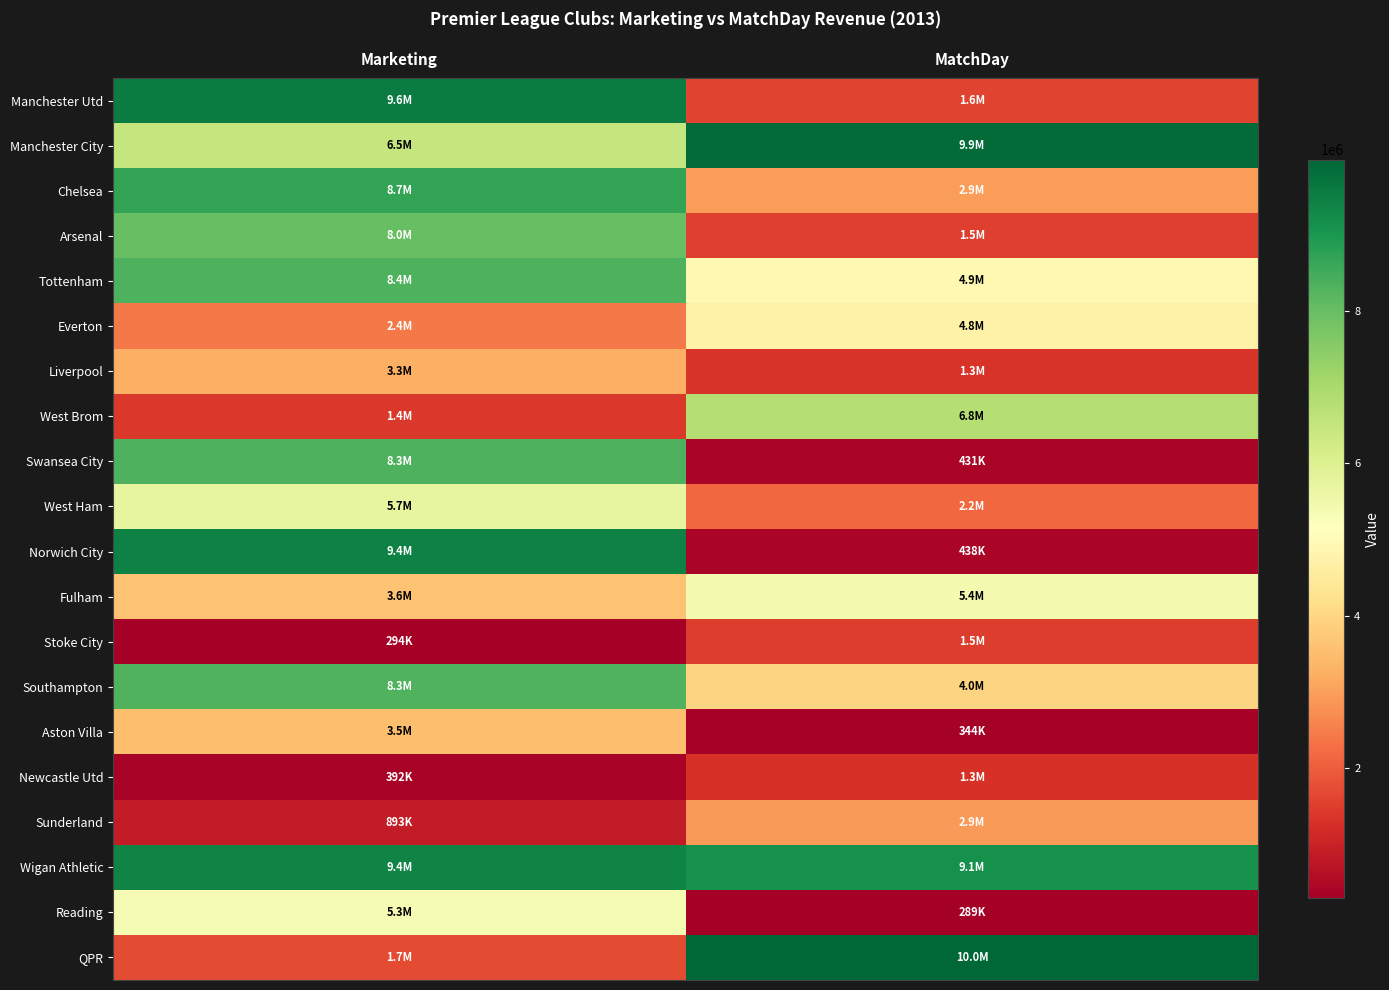

How many distinct data groups are displayed?

20